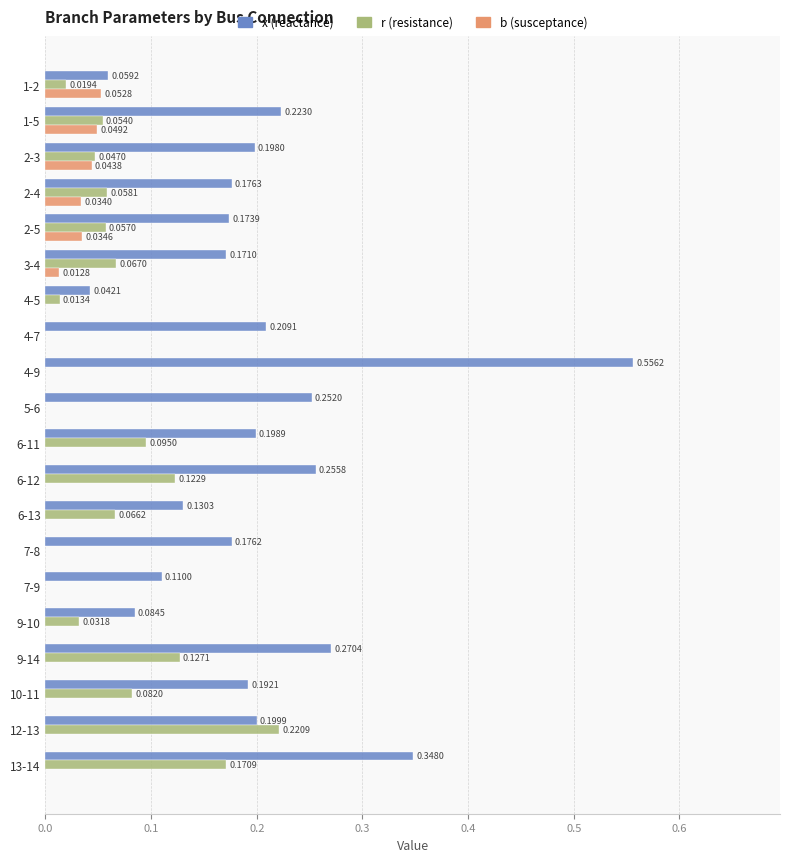

Which series has the largest total across all categories?

x (reactance)